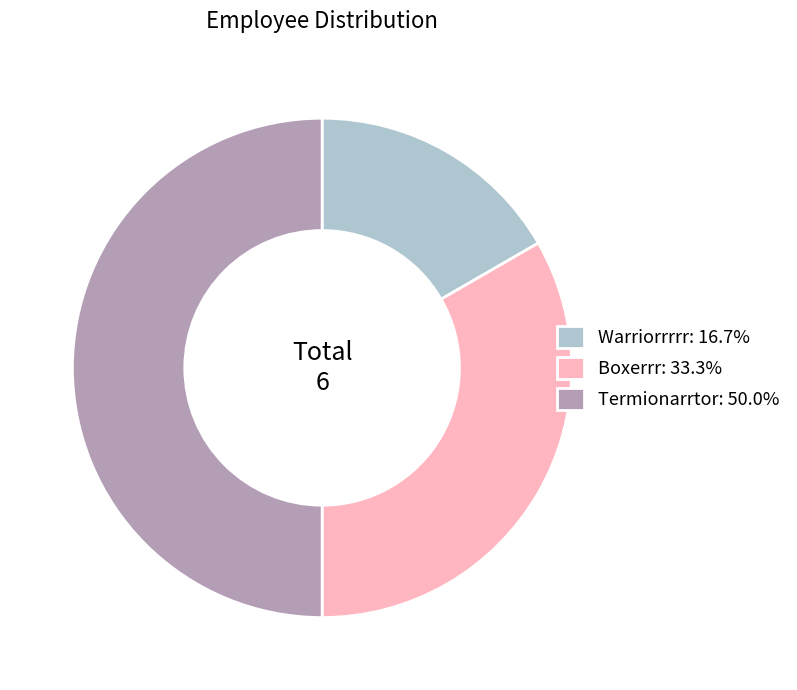

The Boxerrr slice represents 43% of the pie. True or false?

False